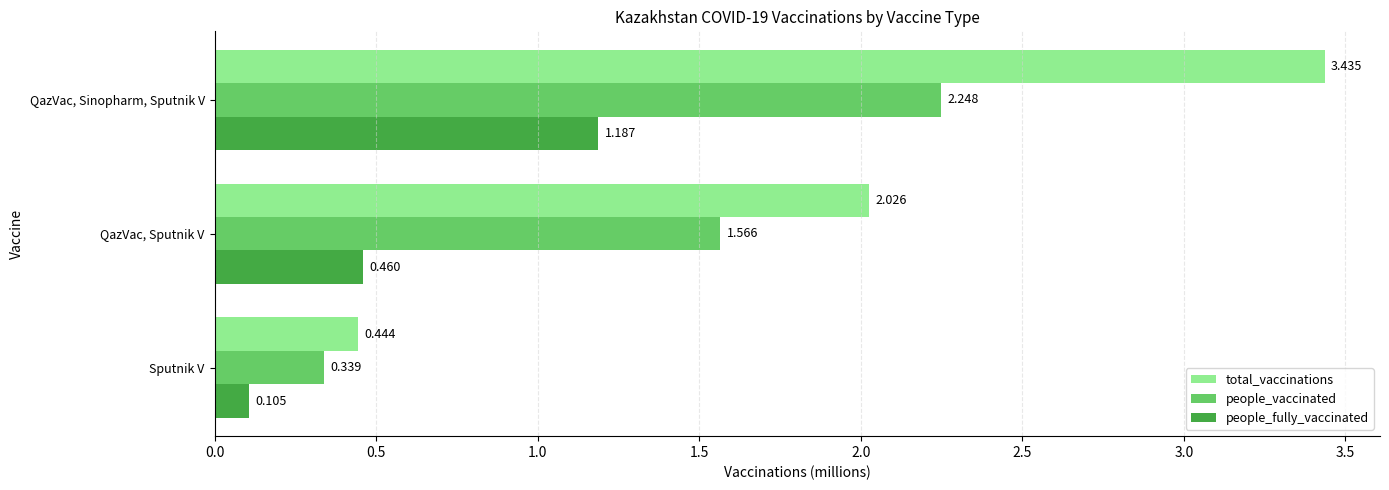

At which label does total_vaccinations reach its peak?

QazVac, Sinopharm, Sputnik V